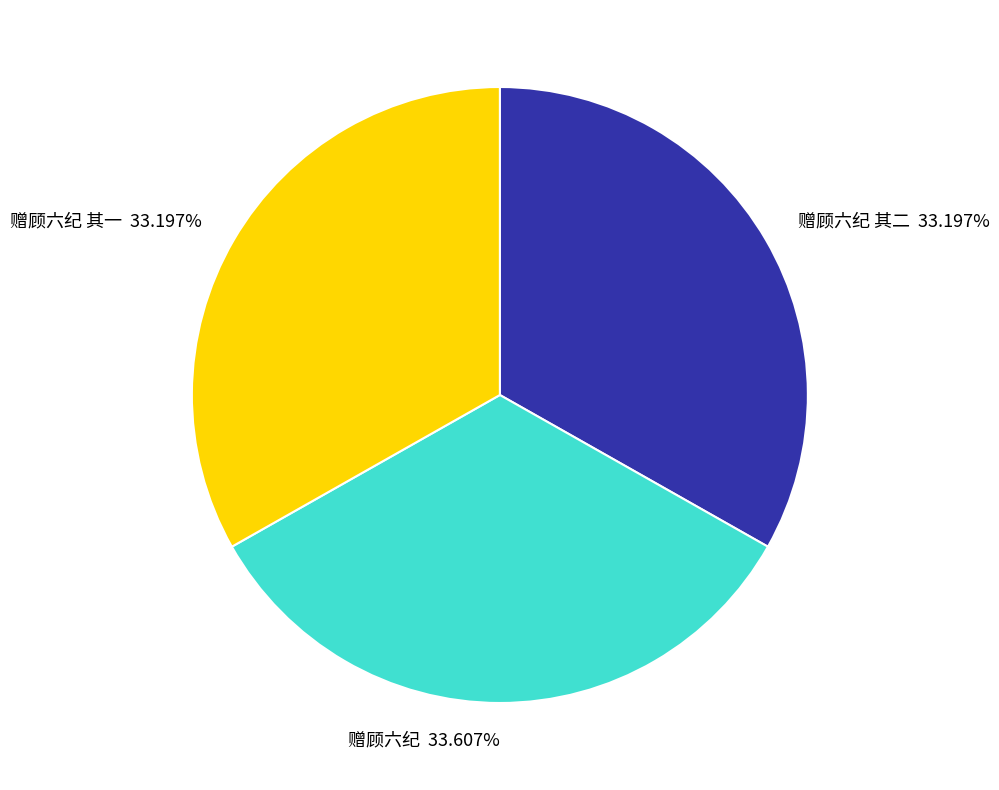

What is the ratio of the value at 赠顾六纪 其一 33.197% to the value at 赠顾六纪 其二 33.197%?

1.0